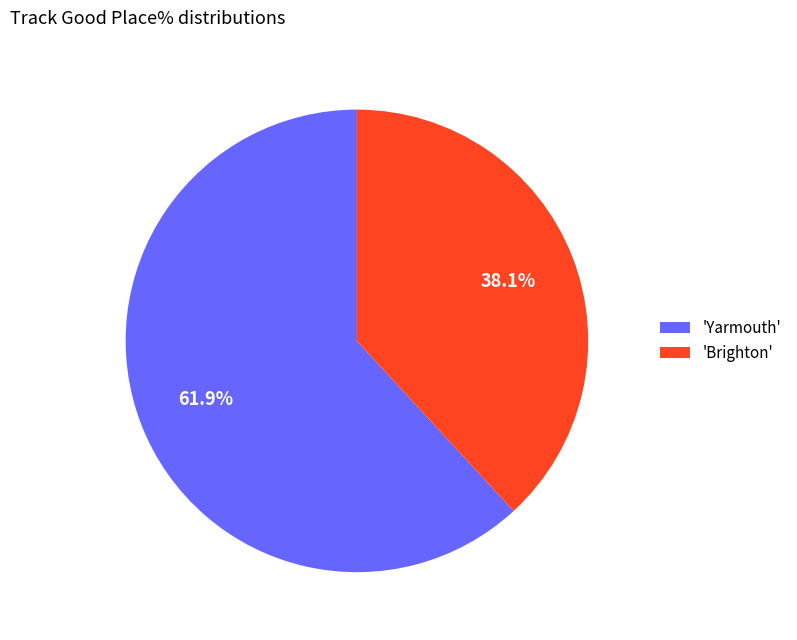

Between 'Brighton' and 'Yarmouth', which is larger?

'Yarmouth'